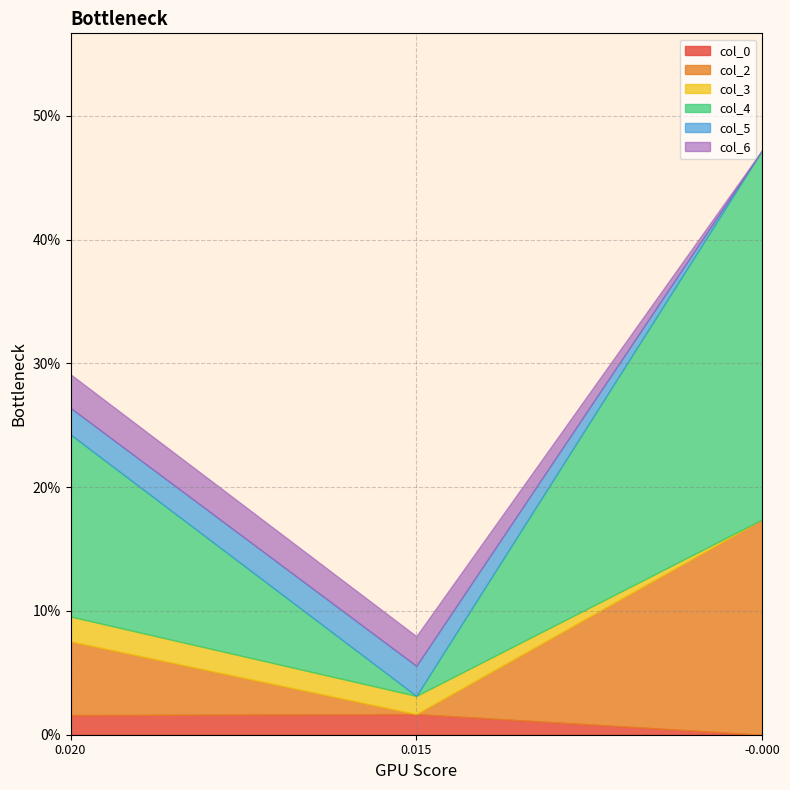

Does the chart have visible grid lines?

Yes